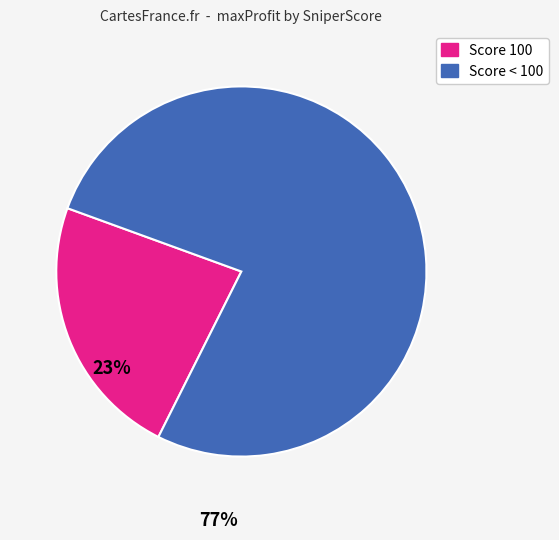

Is it true that Score < 100 is 77% of the pie?

True